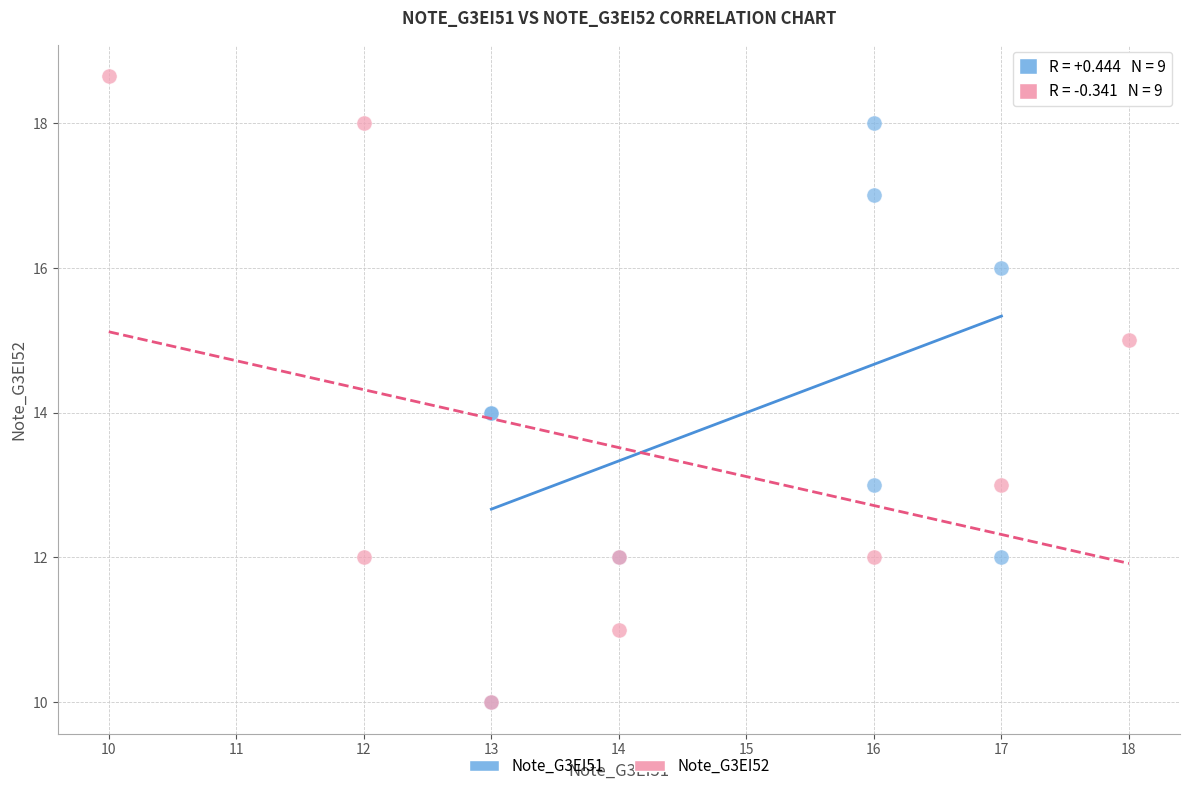

What are all the series names shown in the legend?

Note_G3EI51, Note_G3EI52